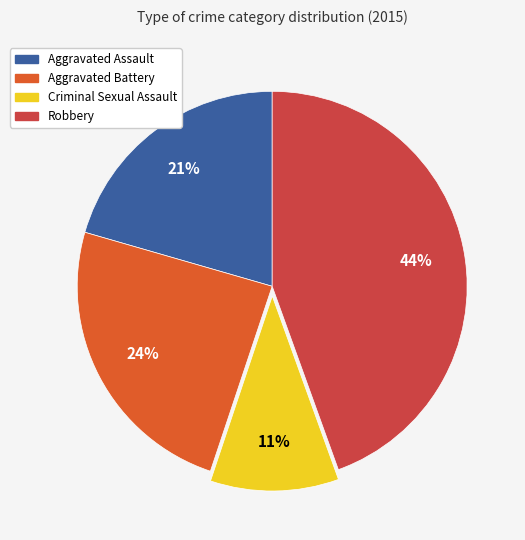

To the nearest percent, what is the combined percentage of Aggravated Battery and Aggravated Assault?

45%